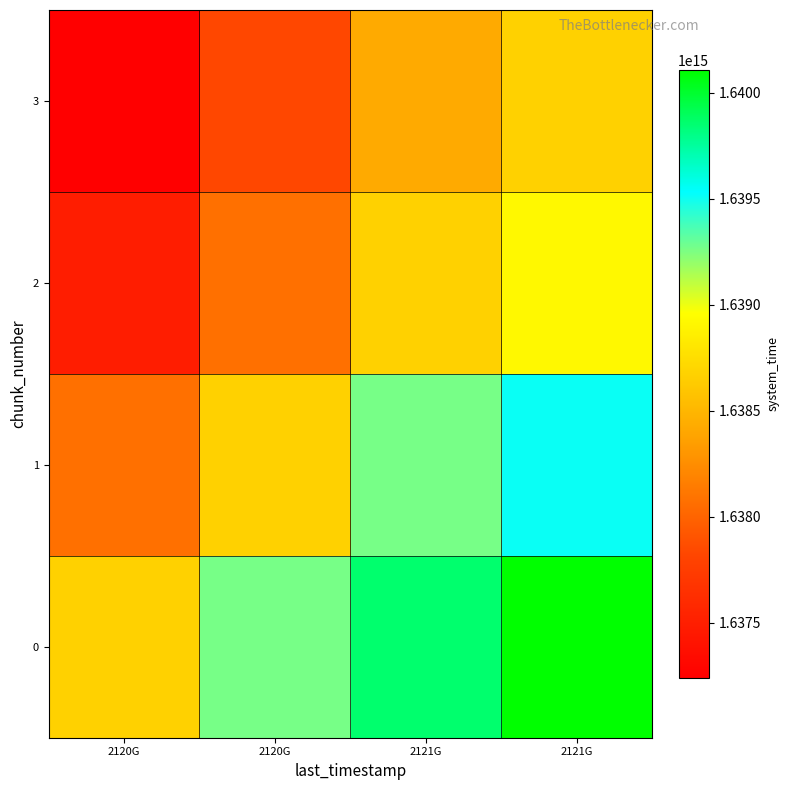

Which has a higher value, 2120G or 2121G?

2121G